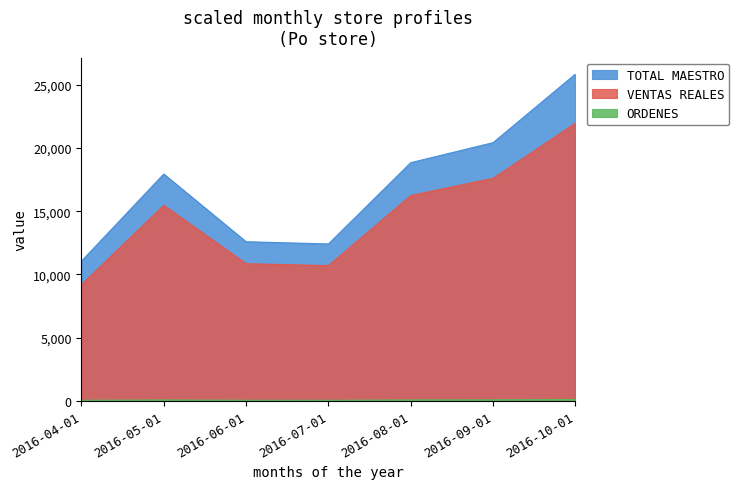

What is the greatest value displayed?

25847.0